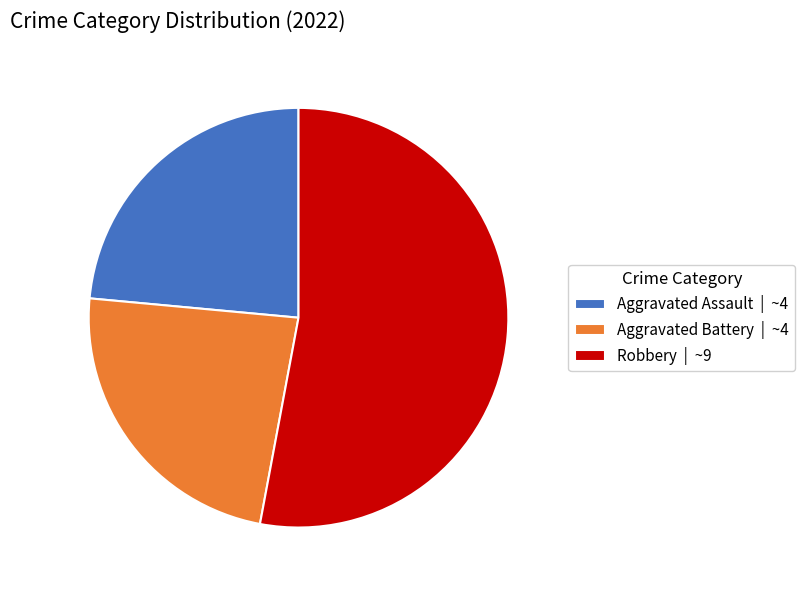

Which category accounts for the majority?

Robbery | ~9